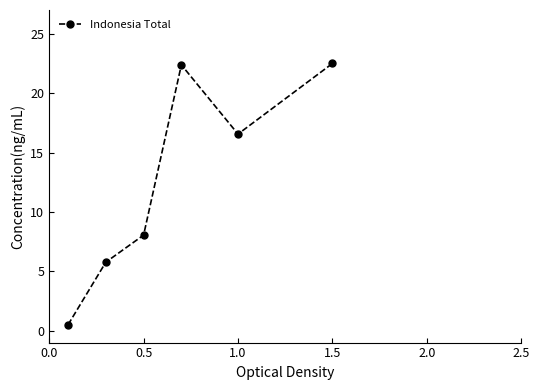

What is the value of the 6th point from the left?

22.5